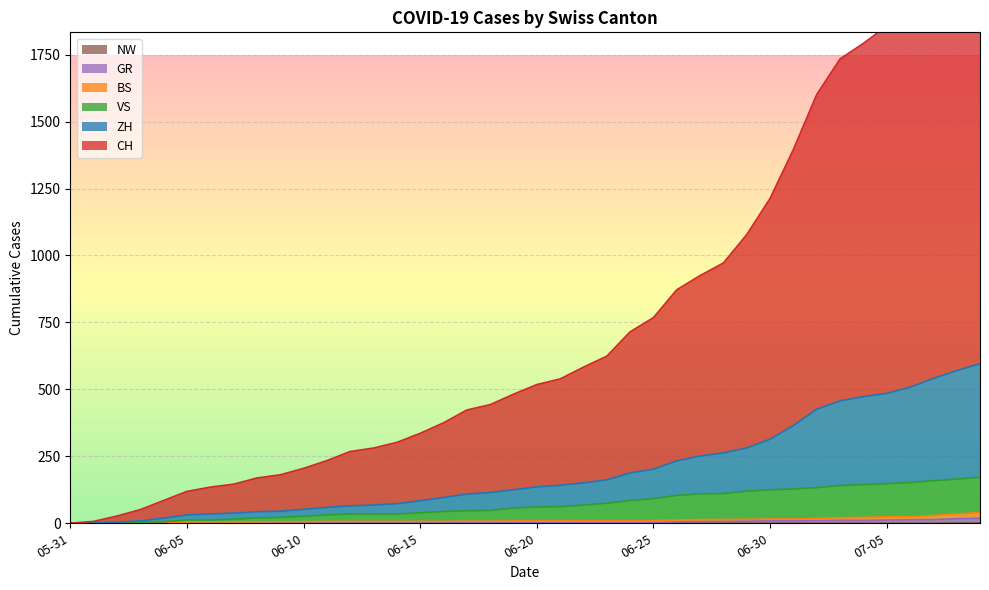

Which series has the widest spread of values?

CH